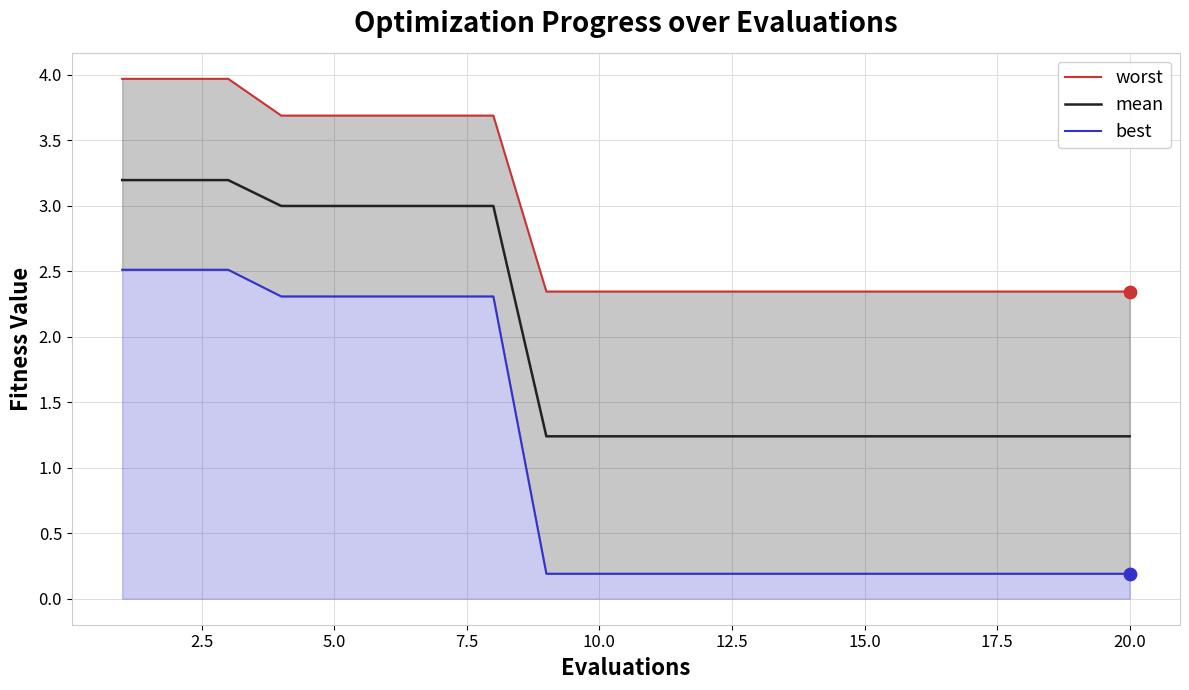

Which series has the widest spread of Y values?

best